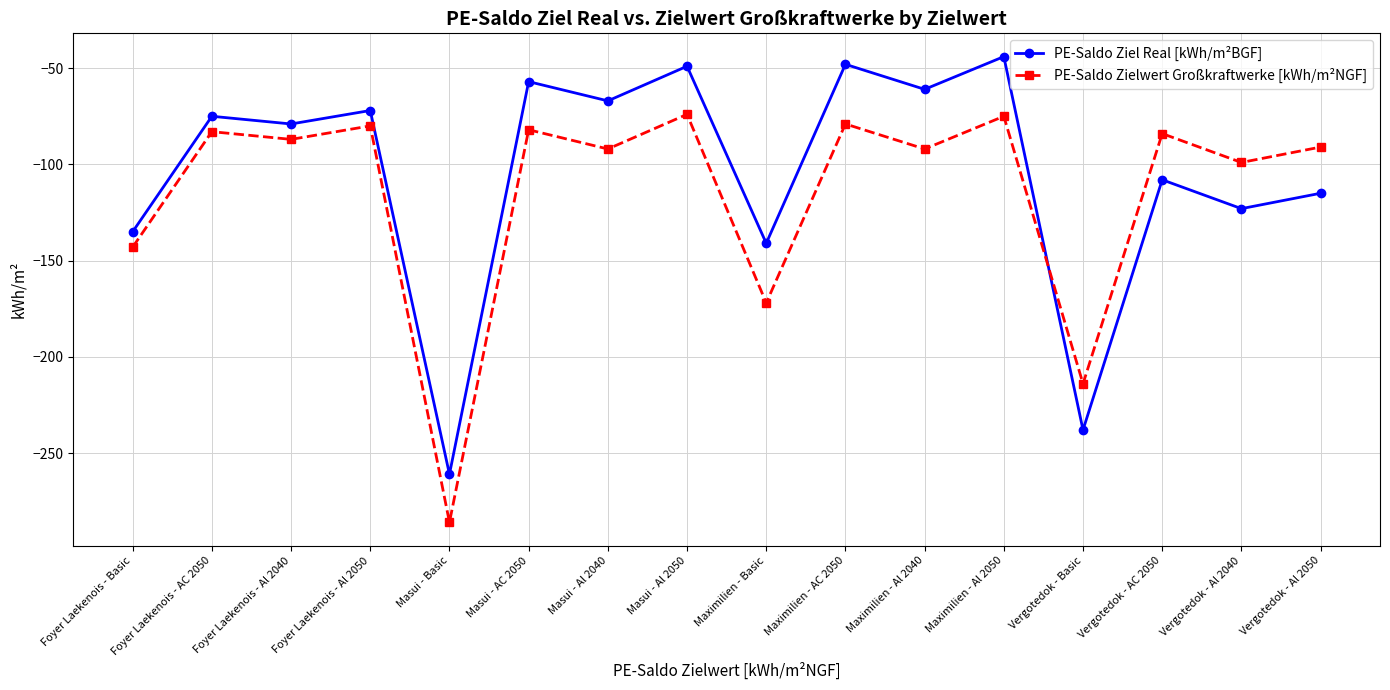

Between Maximilien - Al 2040 and Vergotedok - Al 2040, which series saw the biggest shift?

PE-Saldo Ziel Real [kWh/m²BGF]